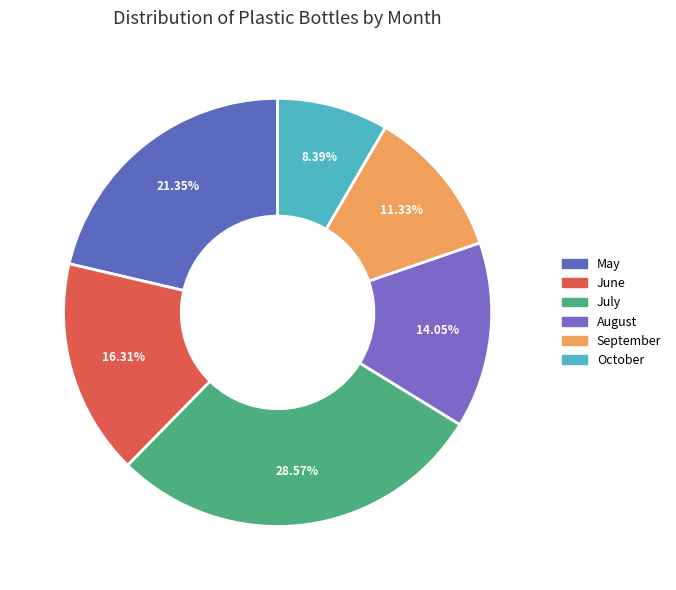

To the nearest percent, what is the average slice percentage?

17%